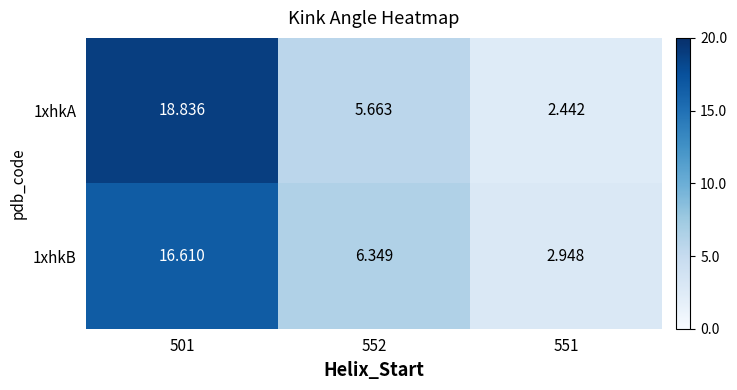

Is the value of 1xhkA at 551 greater than the value of 1xhkB at 552?

No